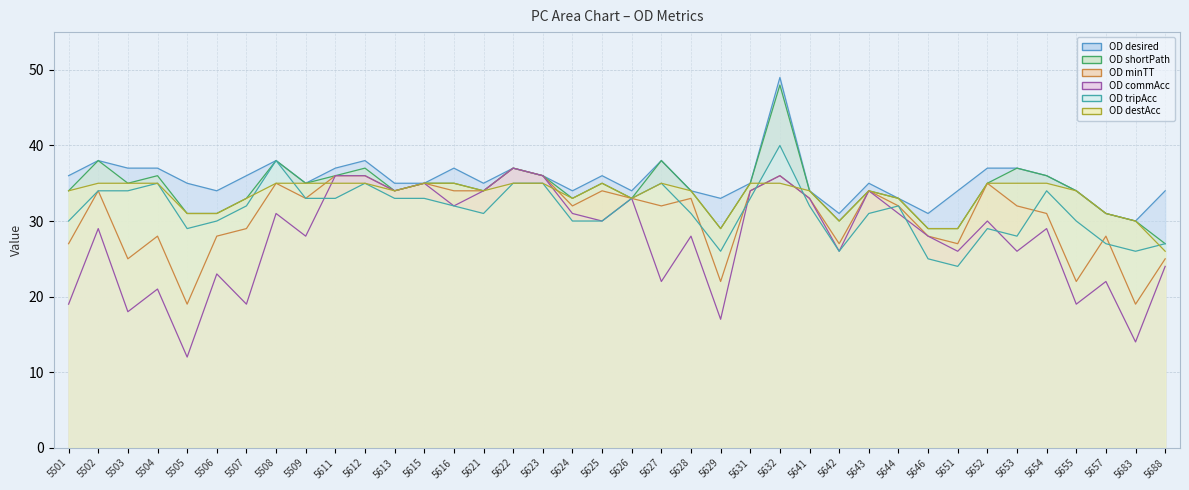

True or false: OD destAcc and OD tripAcc cross at least once.

True